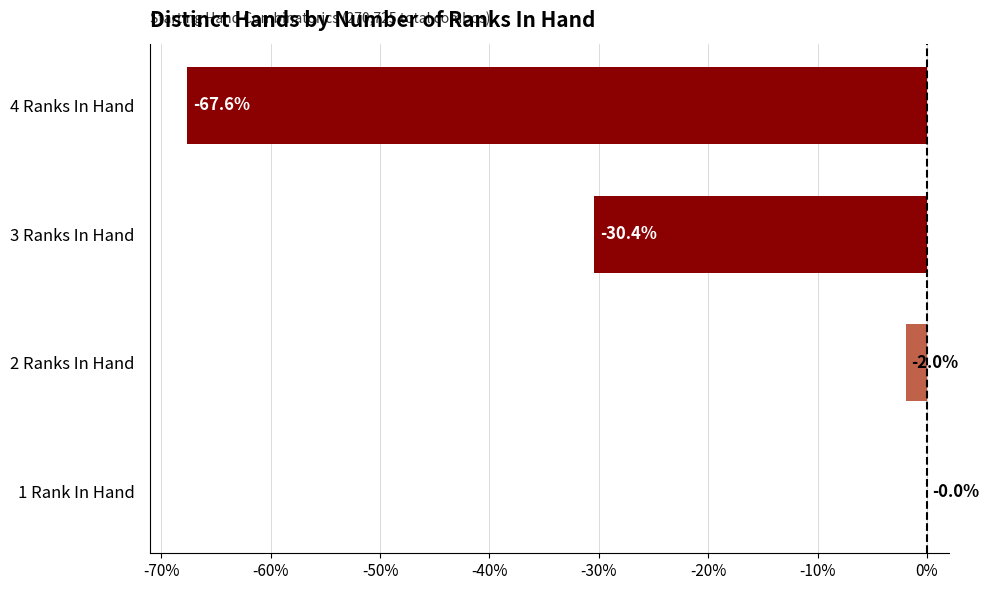

What is the change in value from 1 Rank In Hand to 4 Ranks In Hand?

-67.6